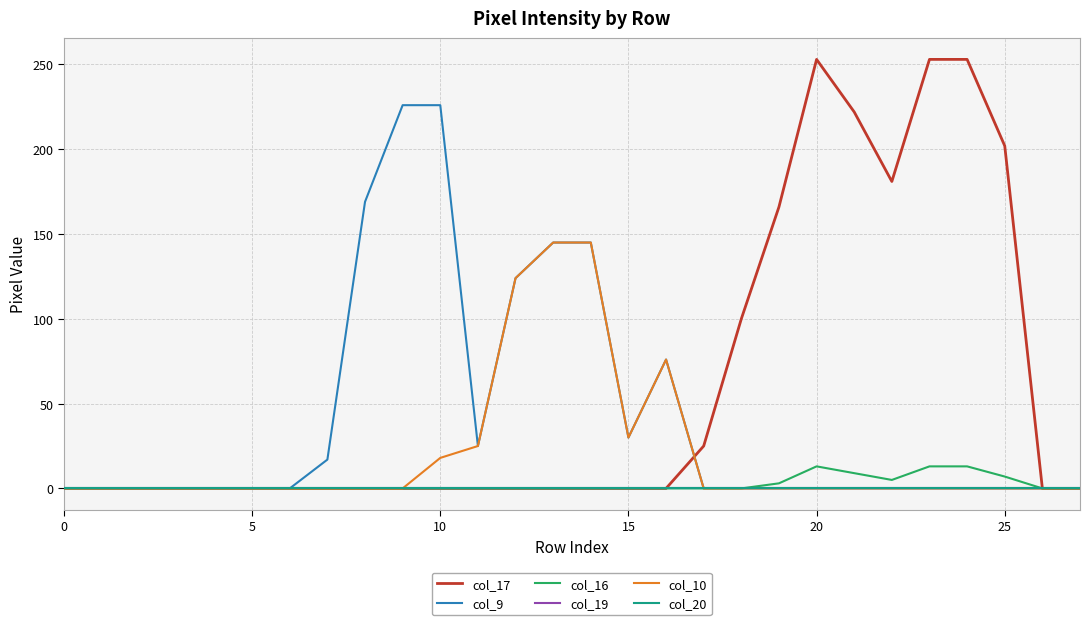

Reading left to right, what are all the values shown in this chart?

col_17: 0	0	0	0	0	0	0	0	0	0	0	0	0	0	0	0	0	25	100	166	253	222	181	253	253	202	0	0
col_9: 0	0	0	0	0	0	0	17	169	226	226	25	124	145	145	30	76	0	0	0	0	0	0	0	0	0	0	0
col_16: 0	0	0	0	0	0	0	0	0	0	0	0	0	0	0	0	0	0	0	3	13	9	5	13	13	7	0	0
col_19: 0	0	0	0	0	0	0	0	0	0	0	0	0	0	0	0	0	0	0	0	0	0	0	0	0	0	0	0
col_10: 0	0	0	0	0	0	0	0	0	0	18	25	124	145	145	30	76	0	0	0	0	0	0	0	0	0	0	0
col_20: 0	0	0	0	0	0	0	0	0	0	0	0	0	0	0	0	0	0	0	0	0	0	0	0	0	0	0	0